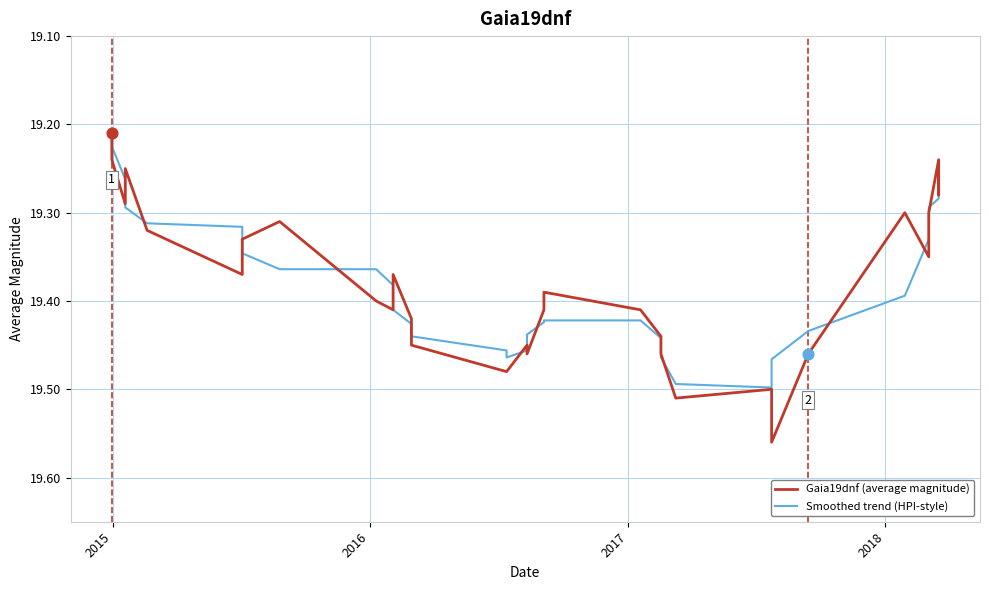

Which series has the widest spread of Y values?

Gaia19dnf (average magnitude)